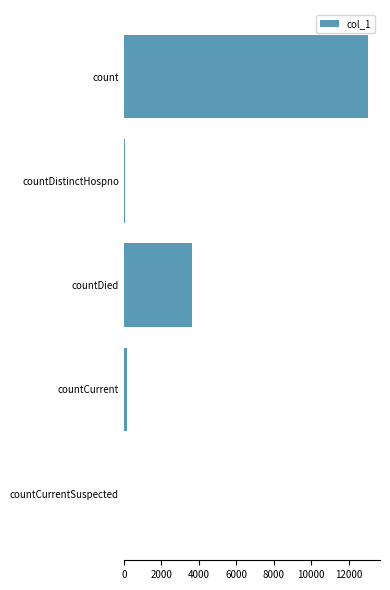

Which has a higher value, countDied or countCurrent?

countDied